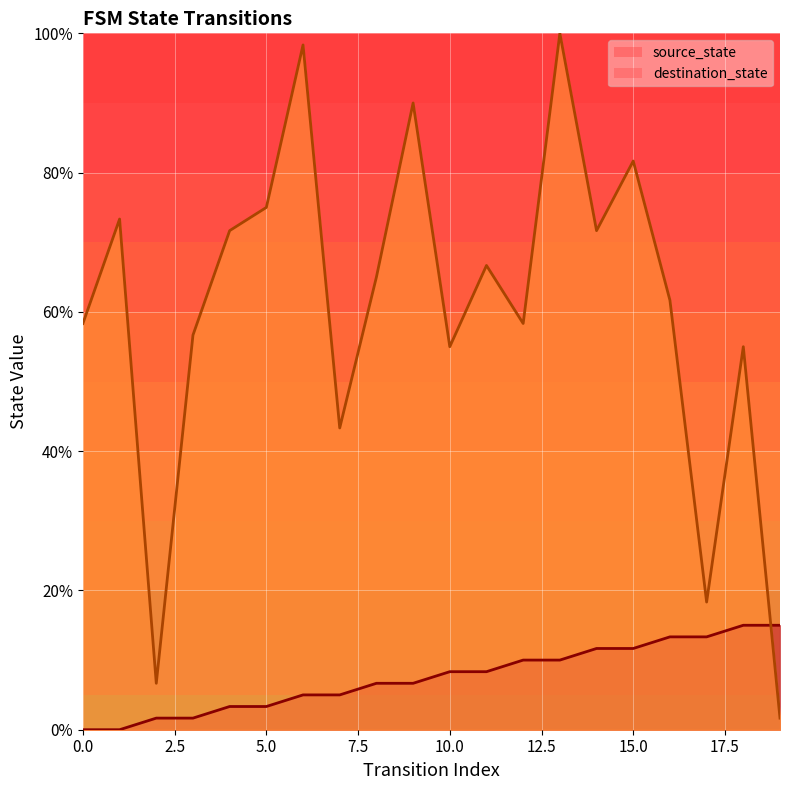

How many lines are shown in the chart?

2